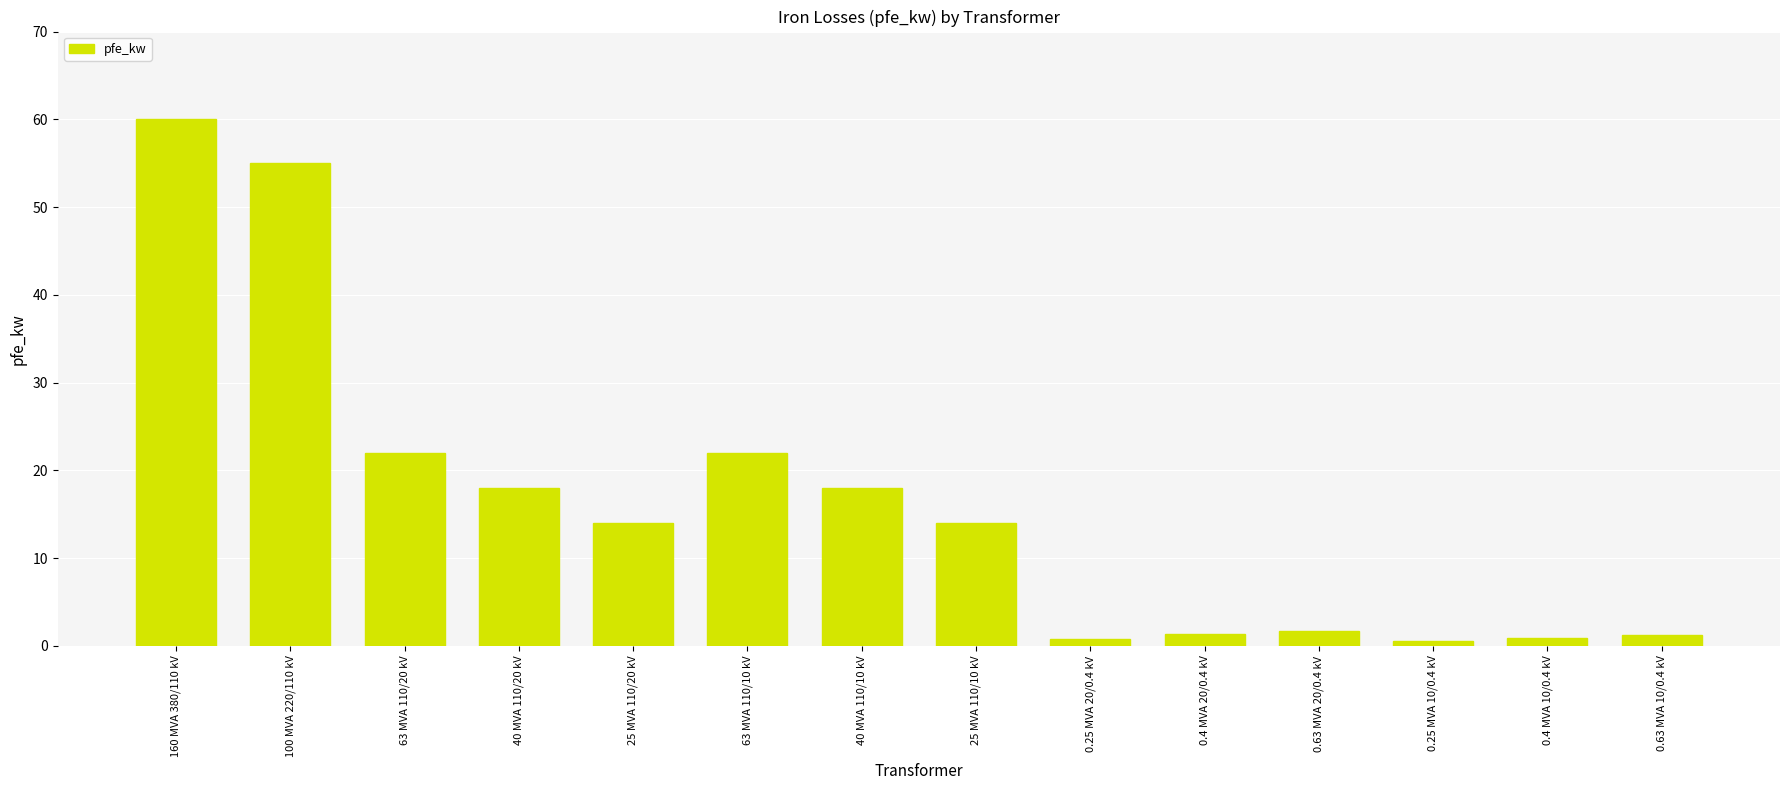

What is the difference between the maximum and minimum values?

59.4